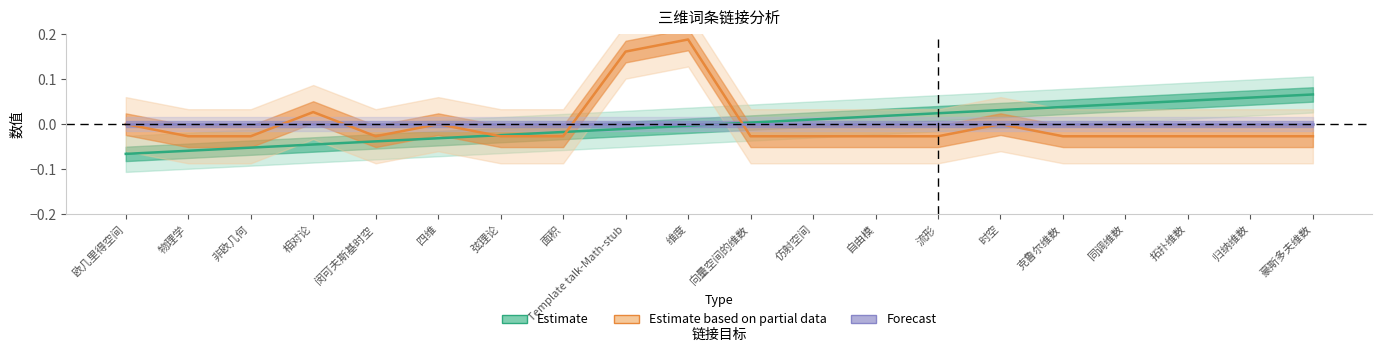

True or false: Estimate has a value of -0.1 at 物理学.

True